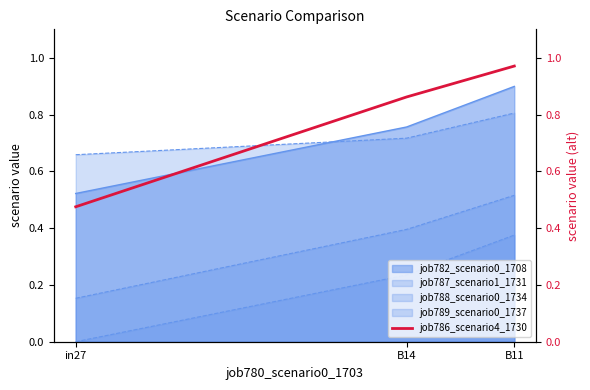

The chart shows a value of 0.6 at in27. True or false?

False